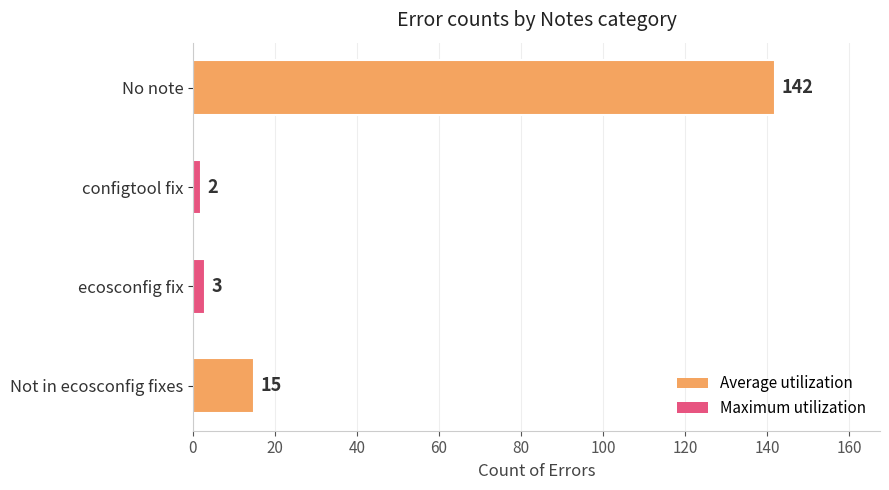

Between No note and Not in ecosconfig fixes, which is larger?

No note